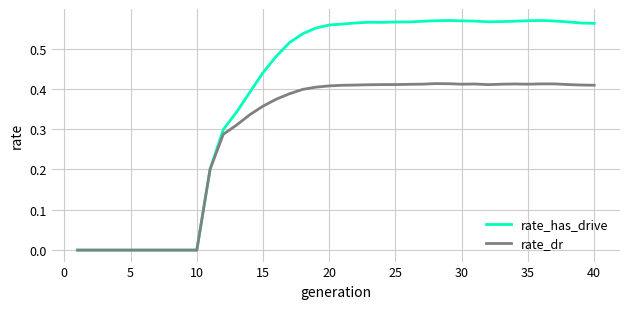

How many categories are shown in the chart?

40